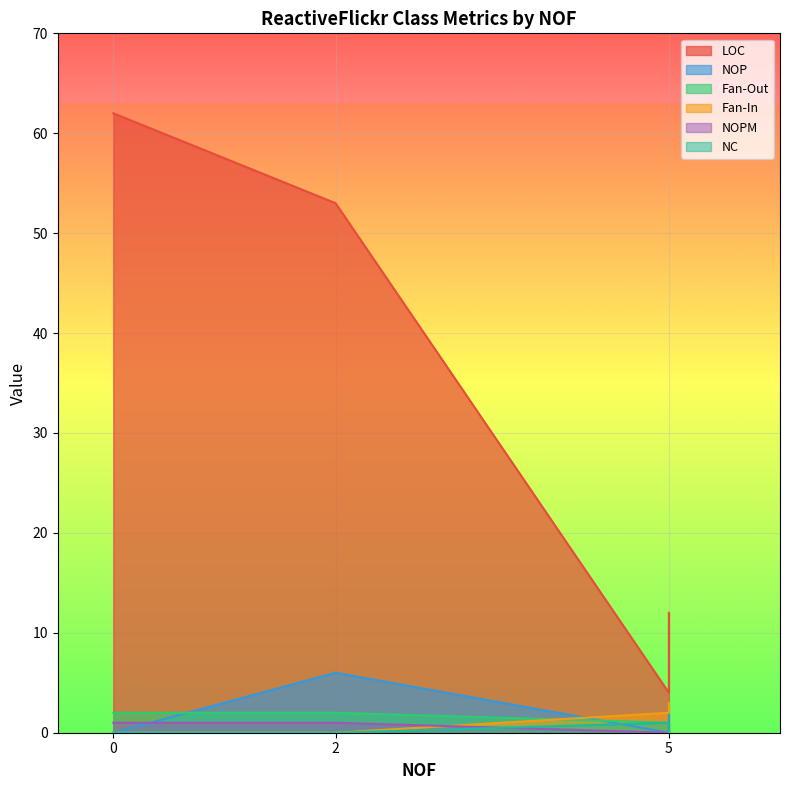

Reading left to right, what are all the values shown in this chart?

LOC: 0=62	2=53	5=4	5=12
NOP: 0=0	2=6	5=0	5=2
Fan-Out: 0=2	2=2	5=1	5=0
Fan-In: 0=0	2=0	5=2	5=3
NOPM: 0=1	2=1	5=0	5=1
NC: 0=0	2=0	5=1	5=0